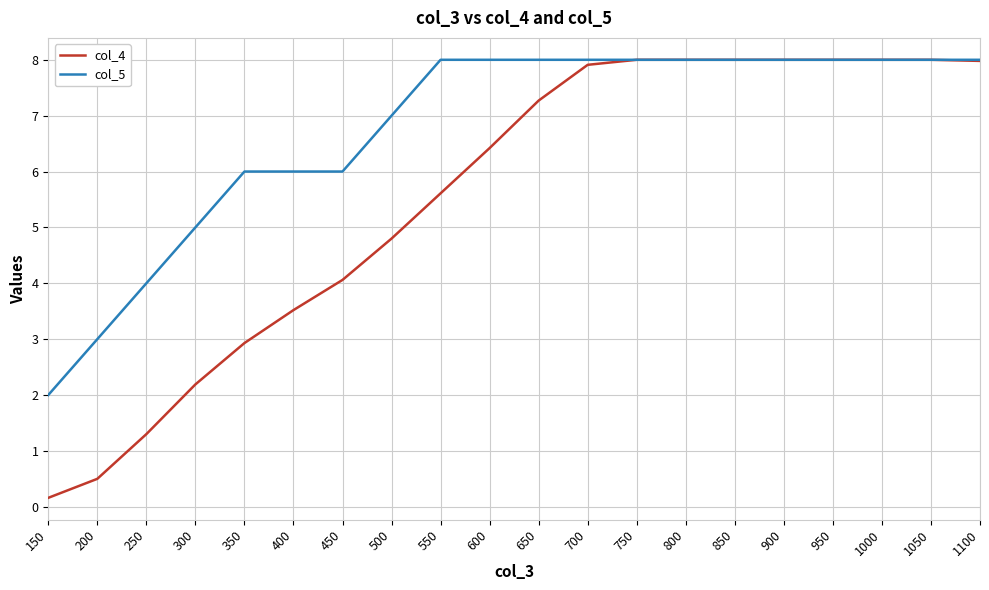

What value does the col_5 series have at 500?

7.0